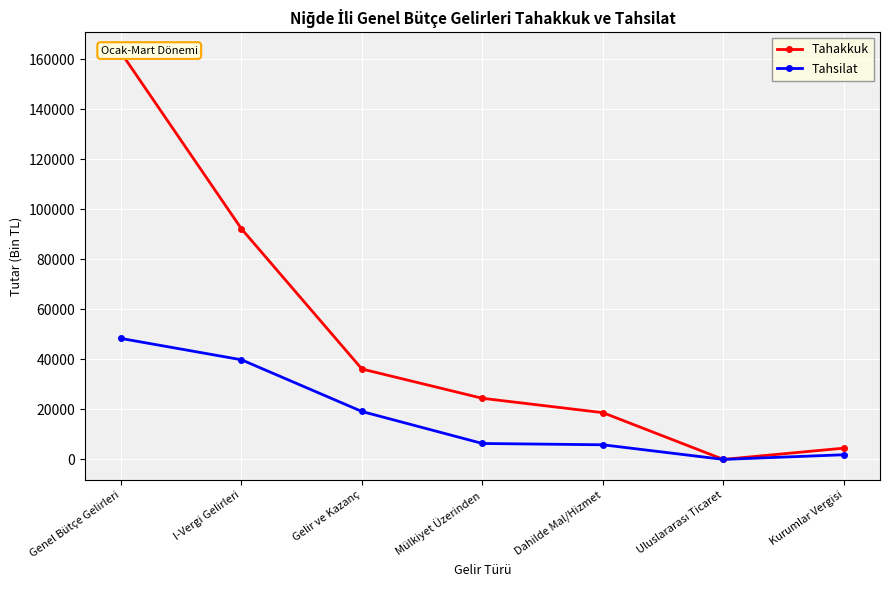

The value of Tahsilat at Gelir ve Kazanç is 28102. True or false?

False